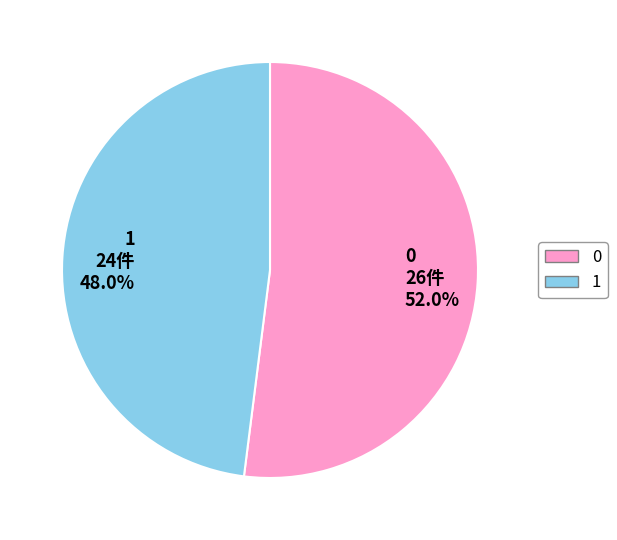

What percentage is the 0 slice, to the nearest percent?

52%